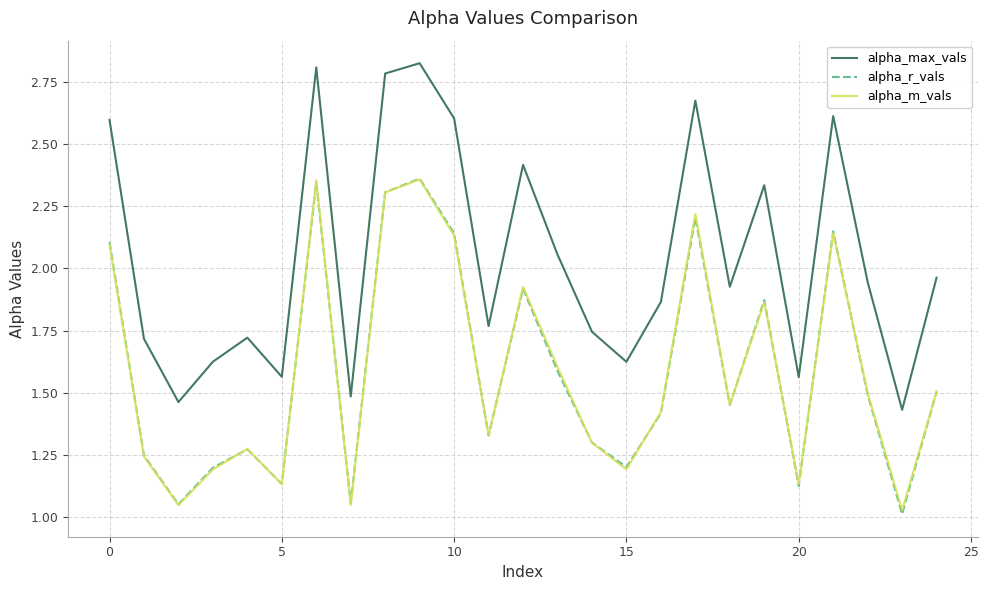

Which series has the widest spread of values?

alpha_max_vals